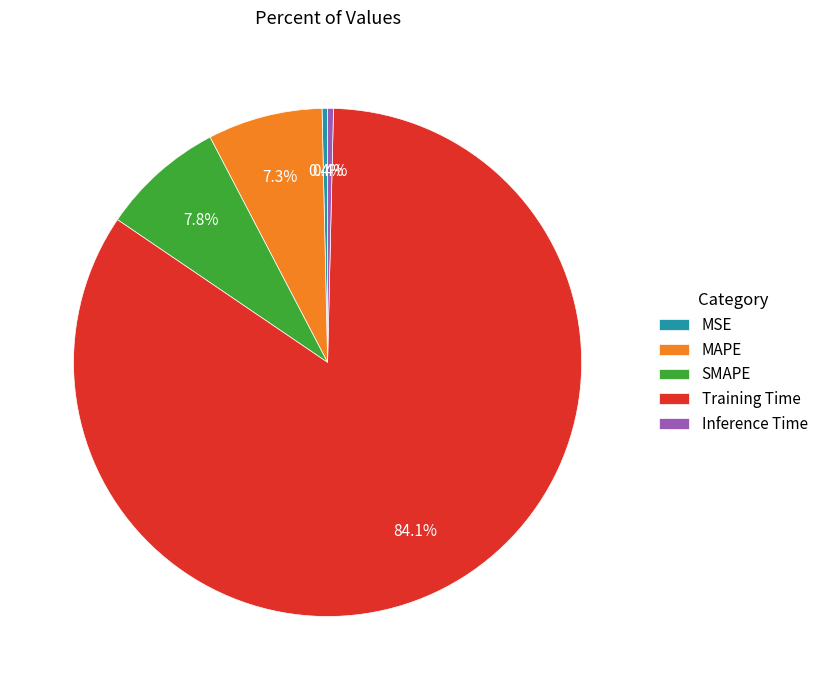

To the nearest percent, what portion does MAPE represent?

7%